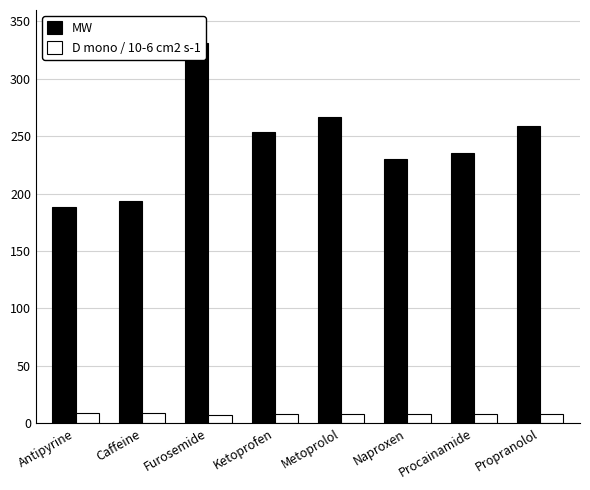

Does the chart contain any negative values?

No